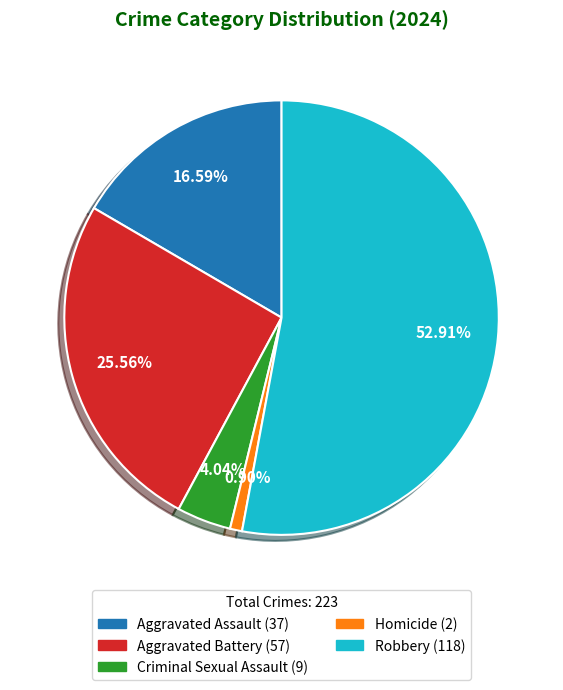

To the nearest percent, what is the average slice percentage?

20%